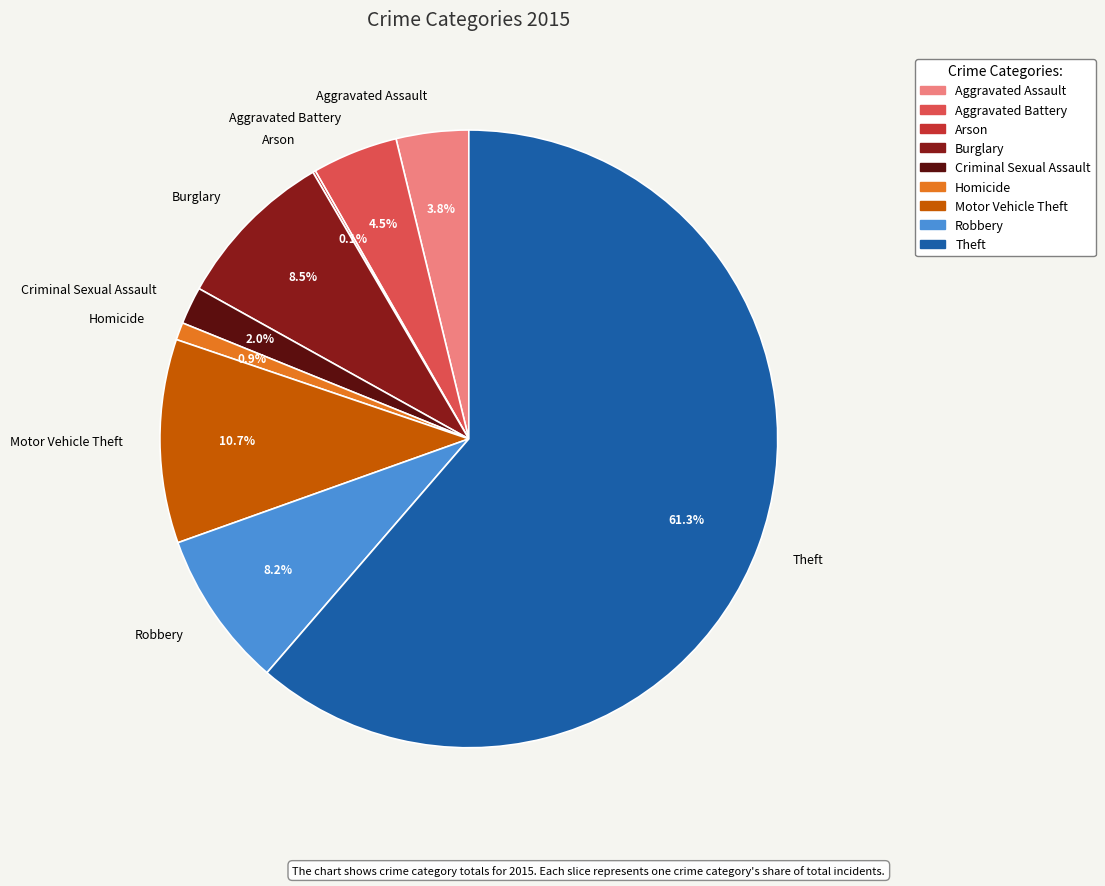

Approximately how many times larger is the value at Aggravated Assault compared to Homicide?

4.2